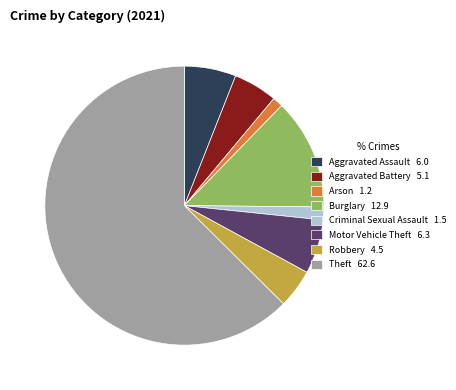

How many segments does this pie chart have?

8